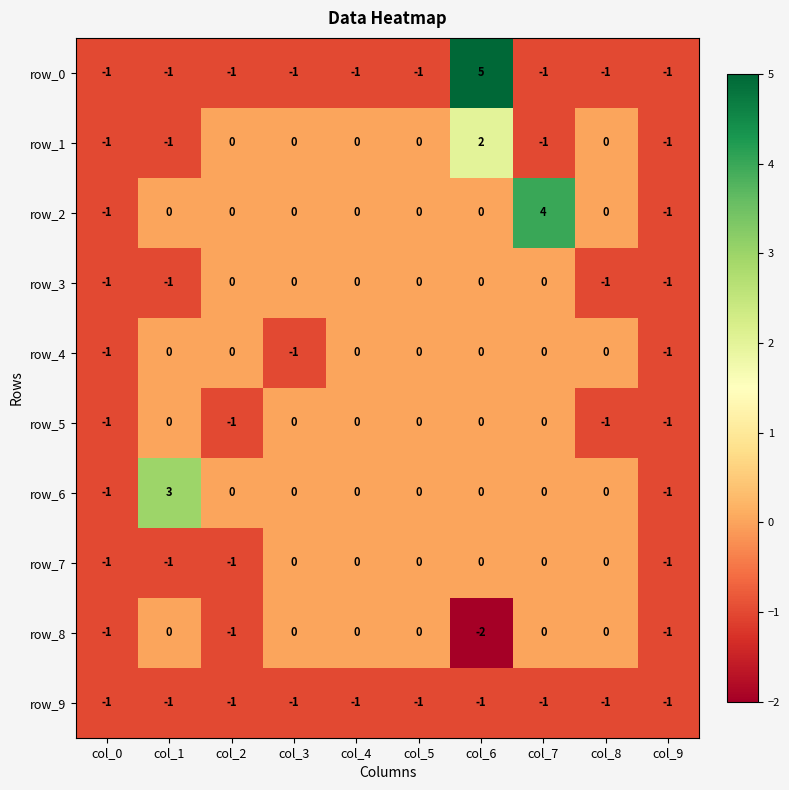

The value of row_3 at col_5 is -1. True or false?

False